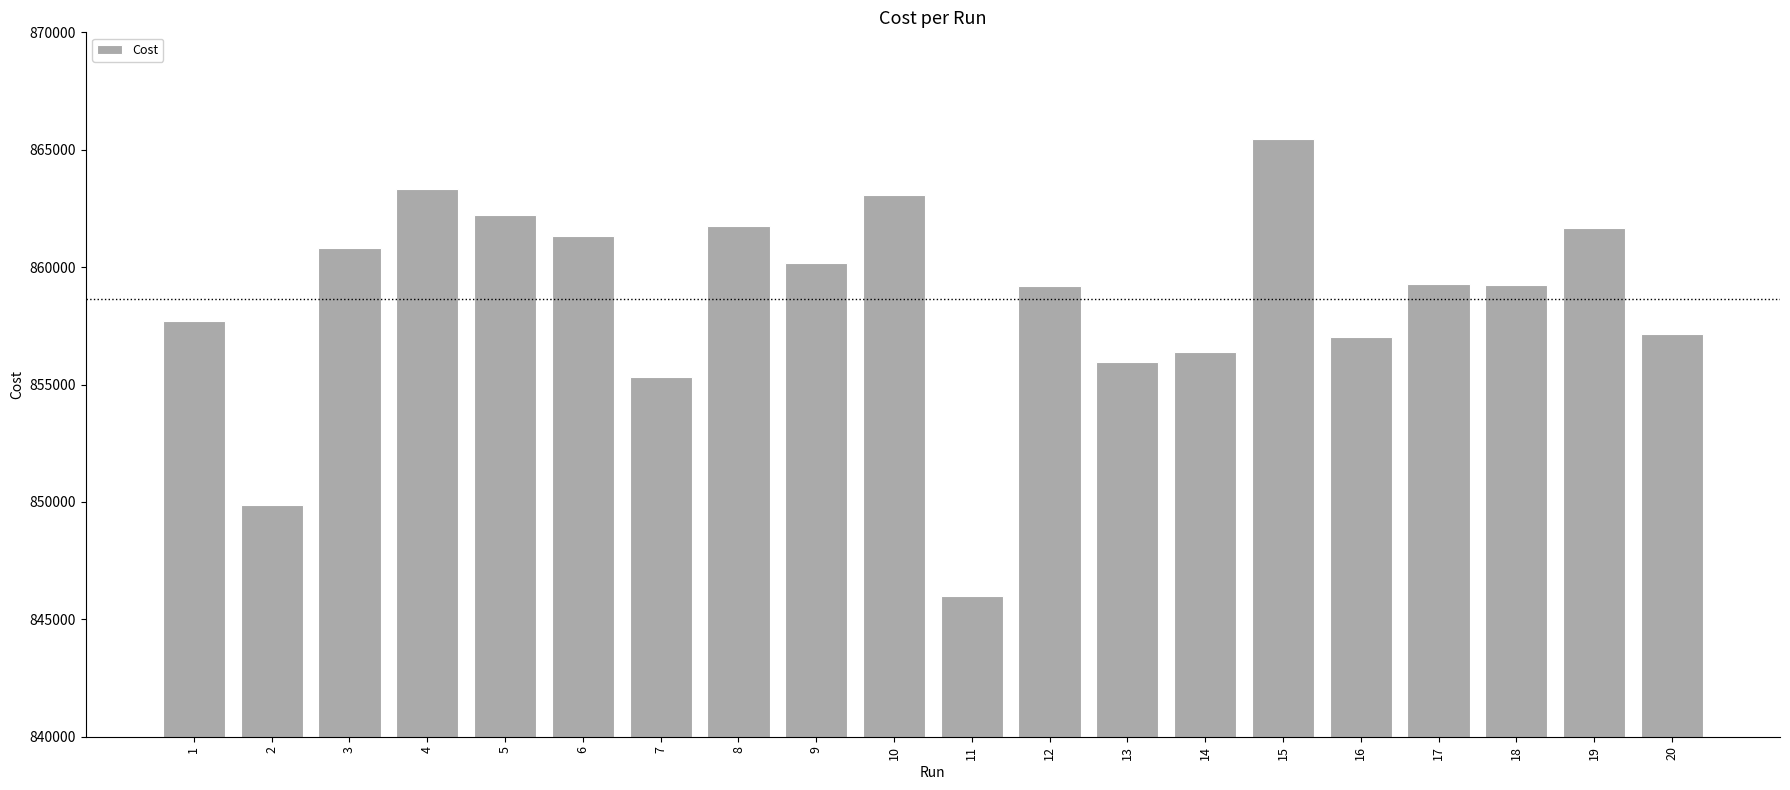

What value does the data have at 16?

857003.0